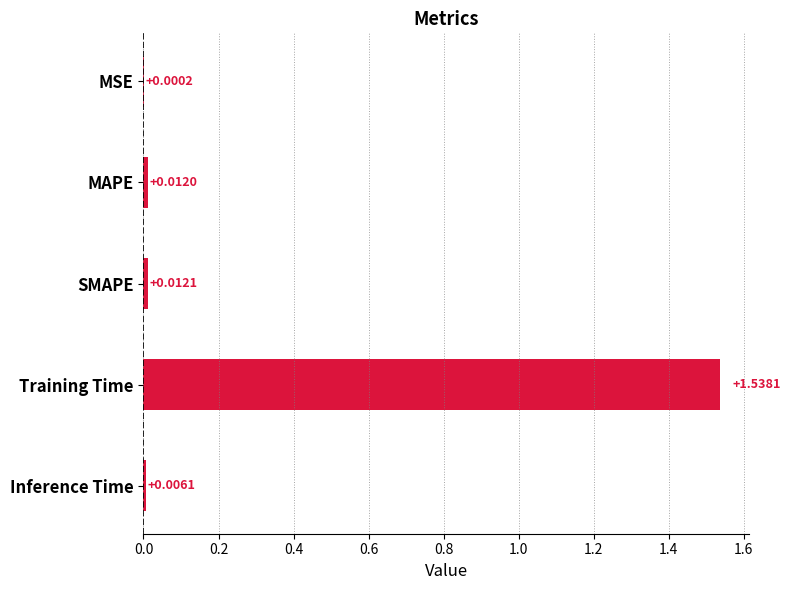

Between MSE and Training Time, which is larger?

Training Time